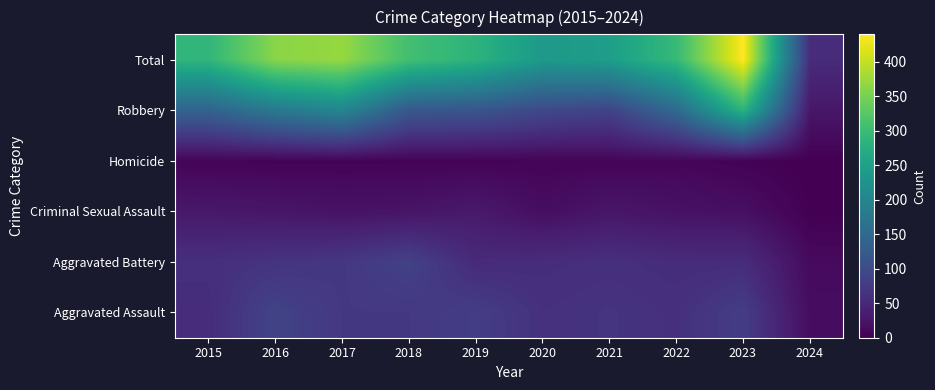

Reading left to right, transcribe all the data shown in this chart.

Aggravated Assault: 2015=56	2016=88	2017=72	2018=72	2019=80	2020=62	2021=66	2022=61	2023=79	2024=15
Aggravated Battery: 2015=60	2016=66	2017=71	2018=86	2019=53	2020=57	2021=60	2022=56	2023=56	2024=12
Criminal Sexual Assault: 2015=29	2016=26	2017=22	2018=24	2019=31	2020=16	2021=26	2022=21	2023=18	2024=1
Homicide: 2015=5	2016=4	2017=4	2018=4	2019=4	2020=5	2021=6	2022=7	2023=3	2024=0
Robbery: 2015=139	2016=178	2017=202	2018=121	2019=116	2020=97	2021=88	2022=151	2023=284	2024=27
Total: 2015=289	2016=362	2017=371	2018=307	2019=284	2020=237	2021=246	2022=296	2023=440	2024=55